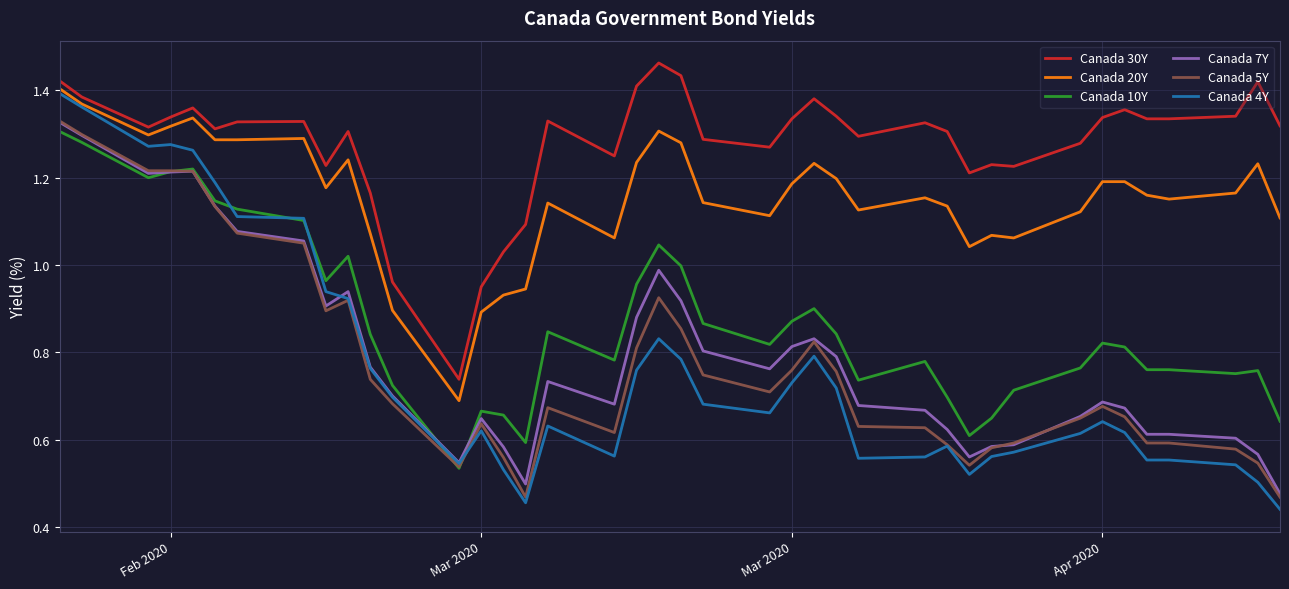

Which series has the largest total across all categories?

Canada 30Y